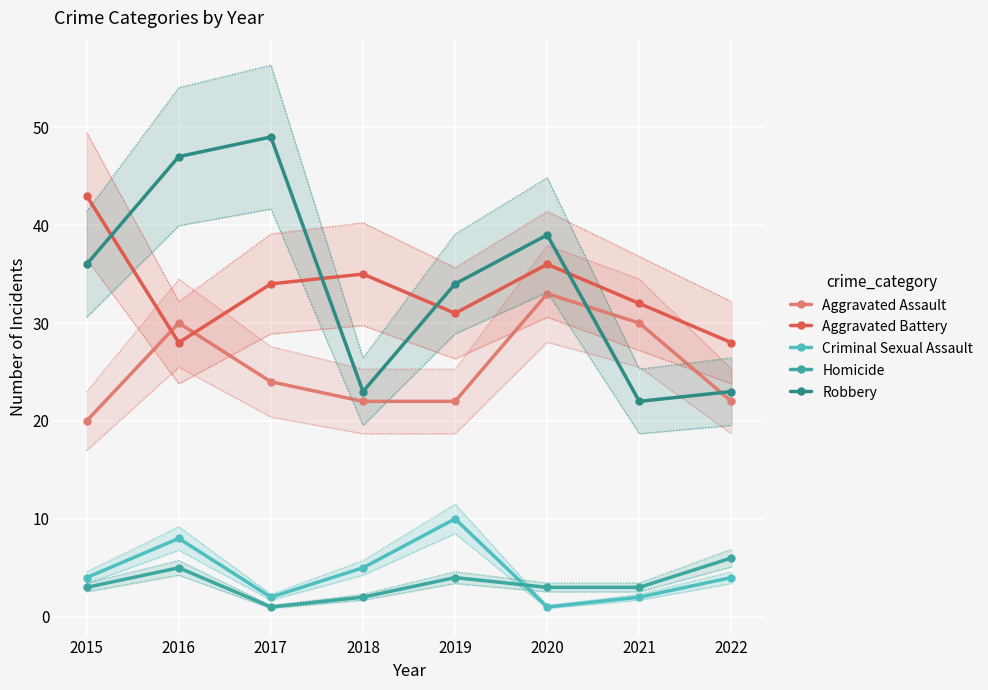

What is the sum of the Homicide values at 2016 and 2021?

8